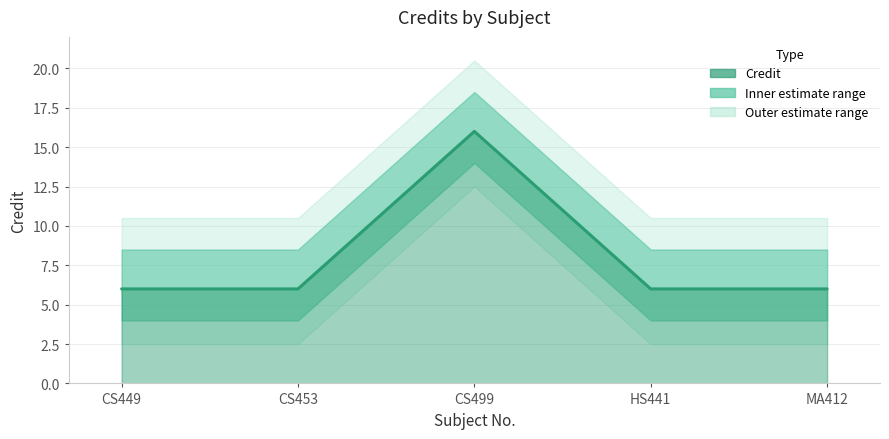

Reading left to right, what are all the values shown in this chart?

6	6	16	6	6